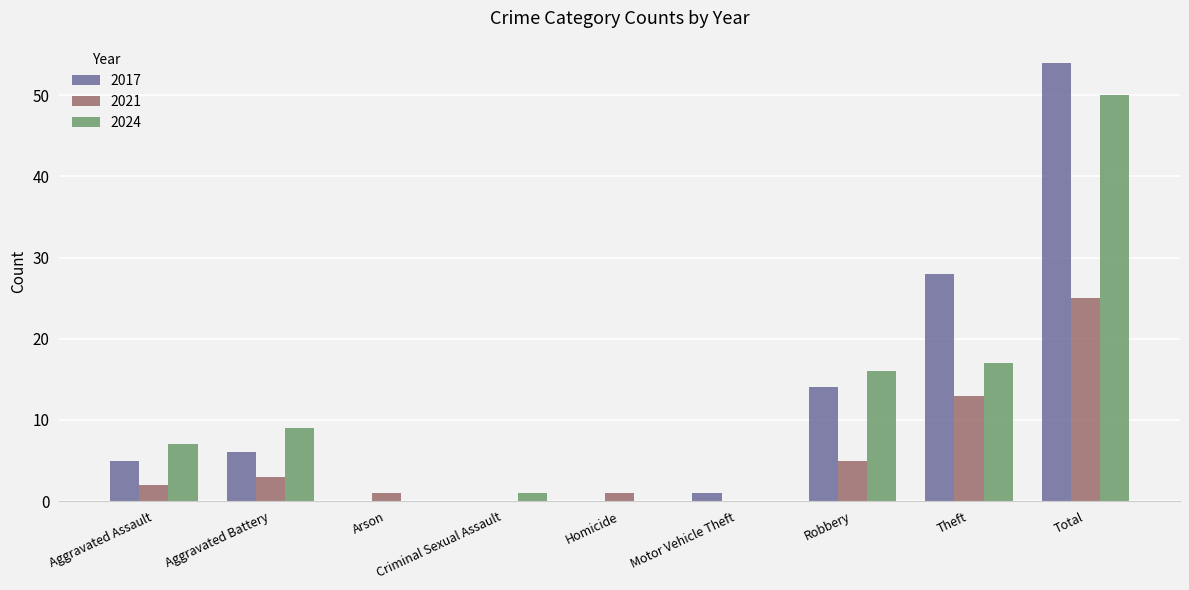

The value of 2017 at Total is 54. True or false?

True